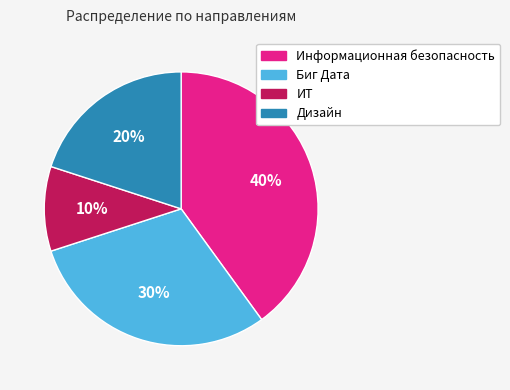

Which category has the biggest portion of the pie?

Информационная безопасность